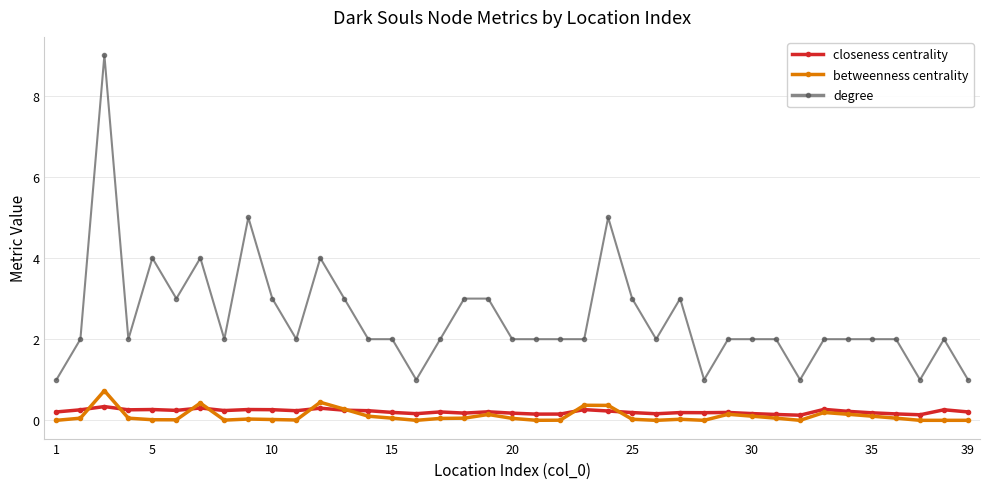

Which series has the widest spread of values?

degree